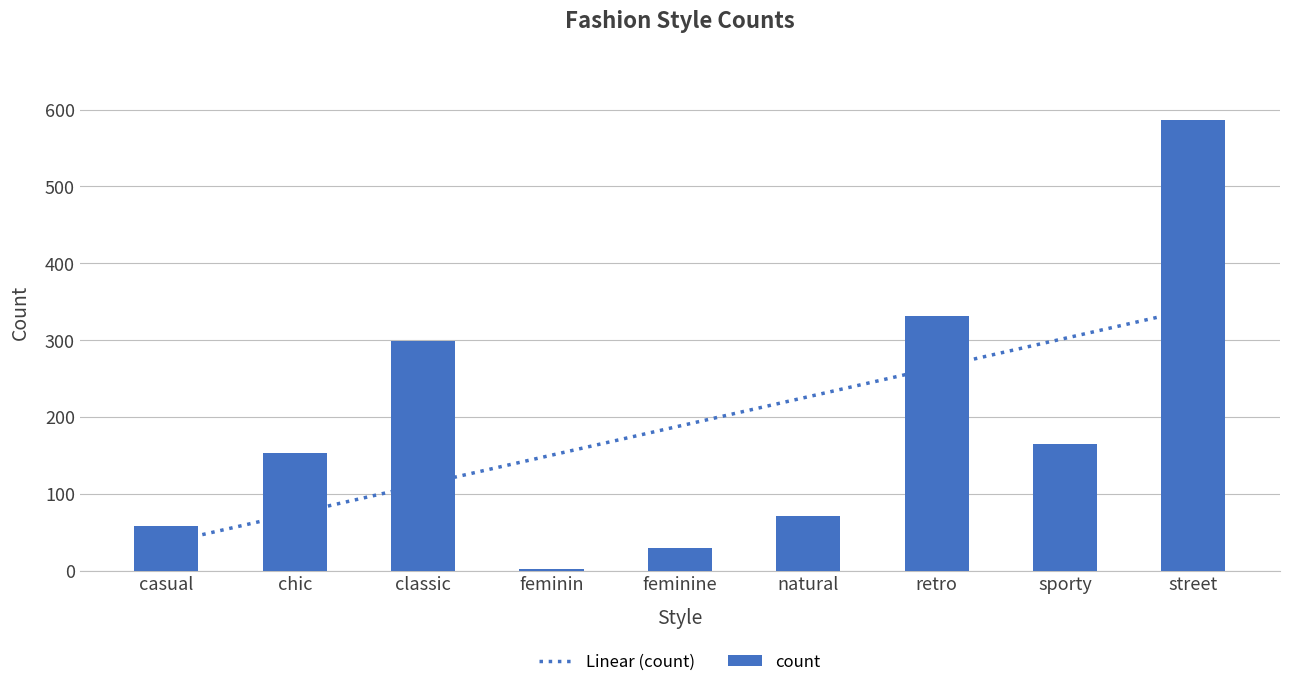

What is the change in value from classic to natural?

-227